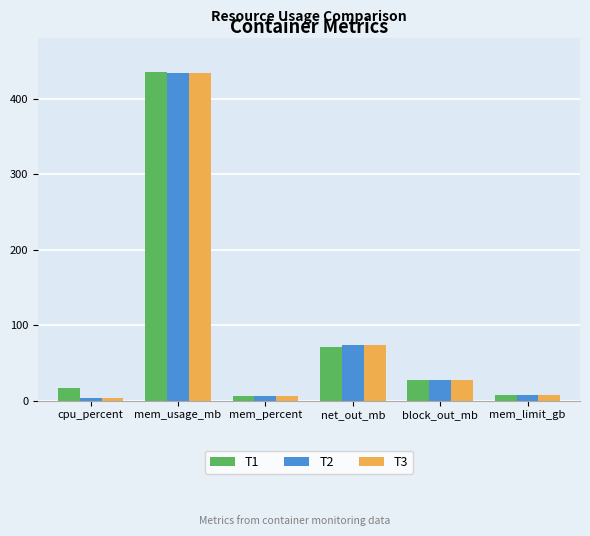

What is the difference between the maximum and second lowest values in the T2 series?

429.1